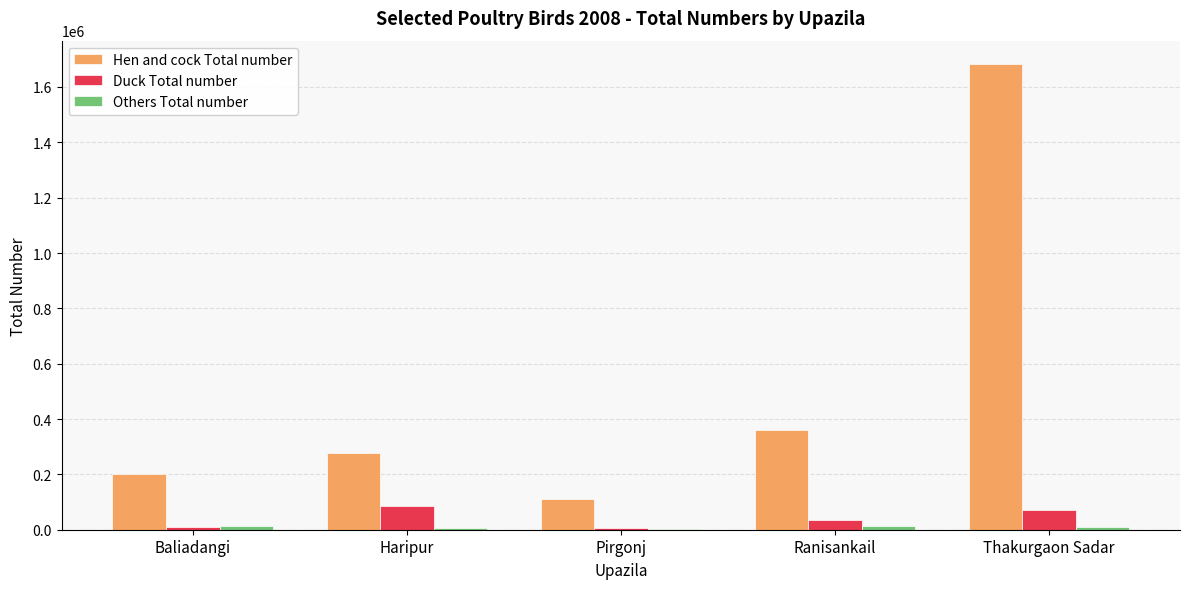

Which label corresponds to the largest value in the chart?

Thakurgaon Sadar